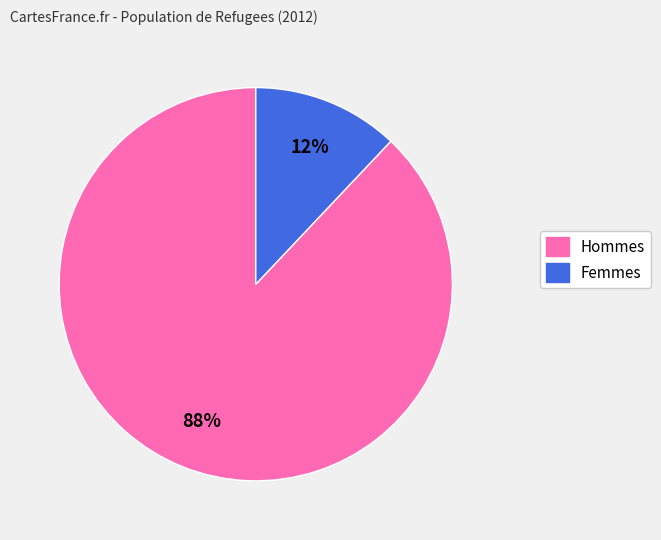

Is there a majority slice in this chart?

Yes